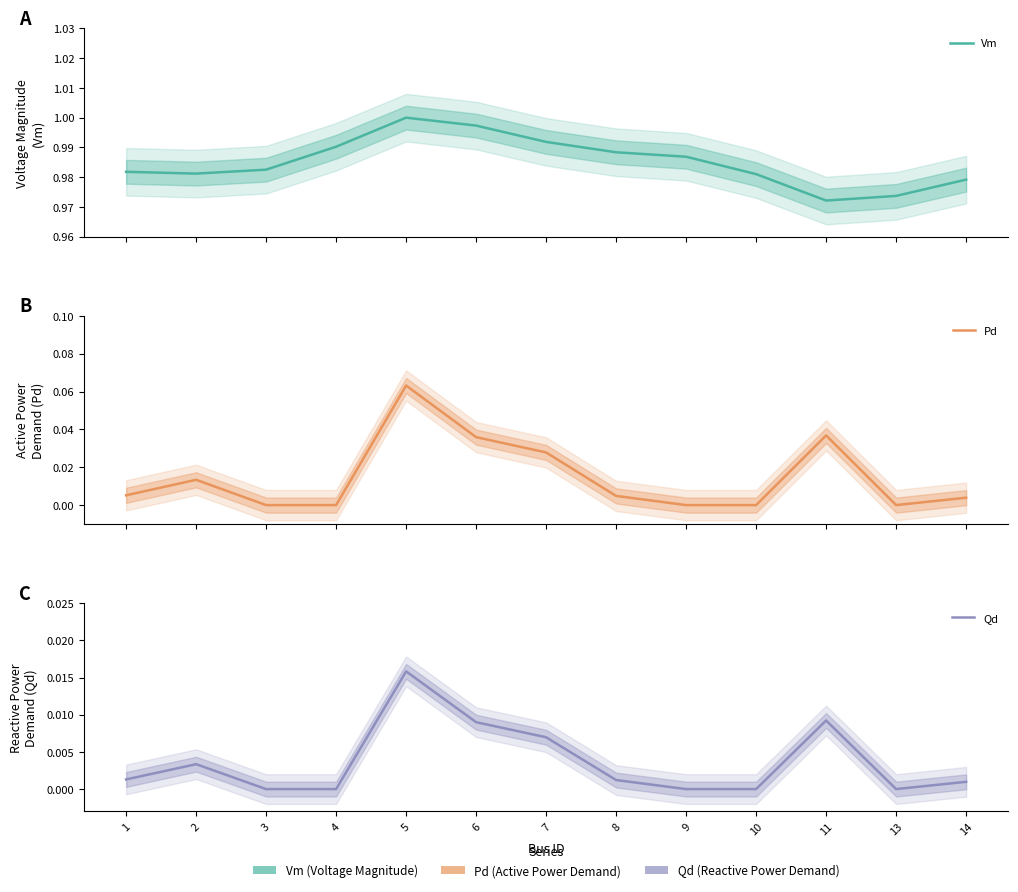

True or false: Vm and Qd intersect in this chart.

False